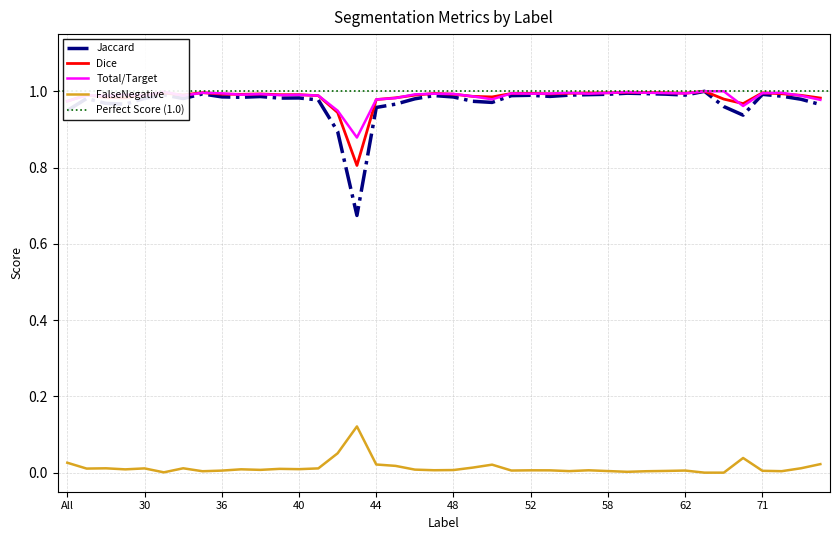

At which category does the chart reach its peak across all series?

63